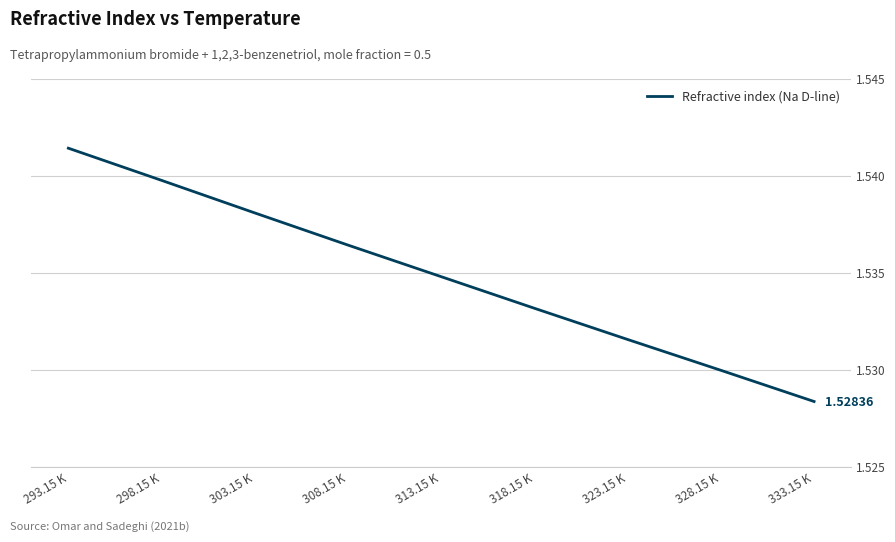

Rank the categories by value from lowest to highest.

333.15 K, 328.15 K, 323.15 K, 318.15 K, 313.15 K, 308.15 K, 303.15 K, 298.15 K, 293.15 K